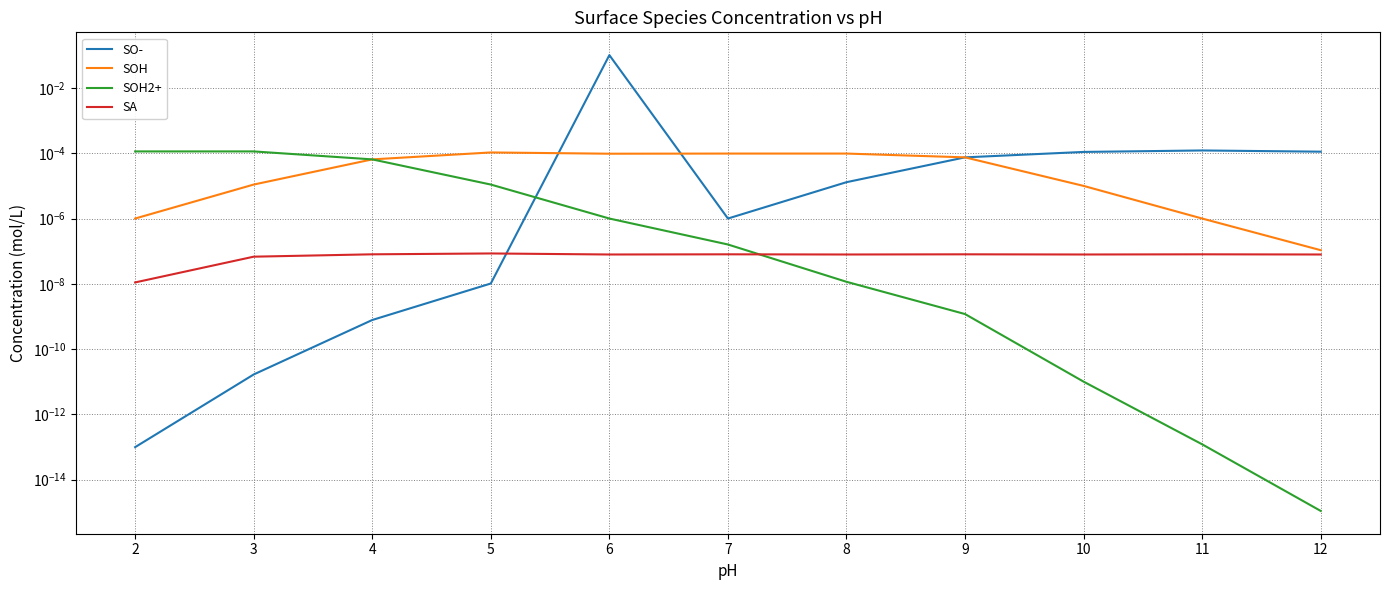

Count the number of data series in this chart.

4